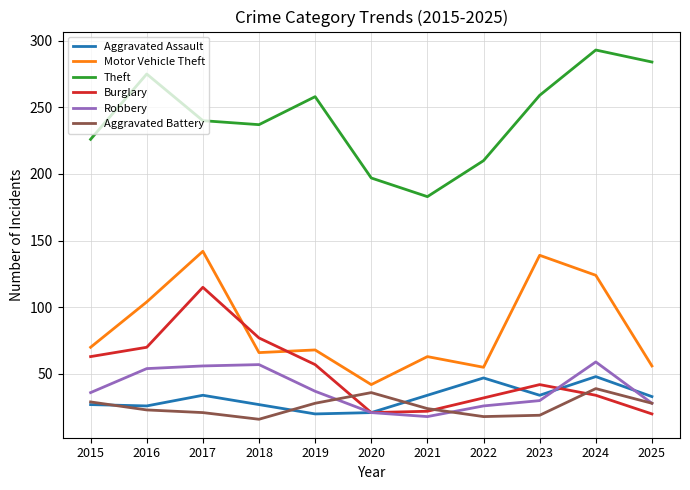

The Robbery series shows 28 at 2017. True or false?

False